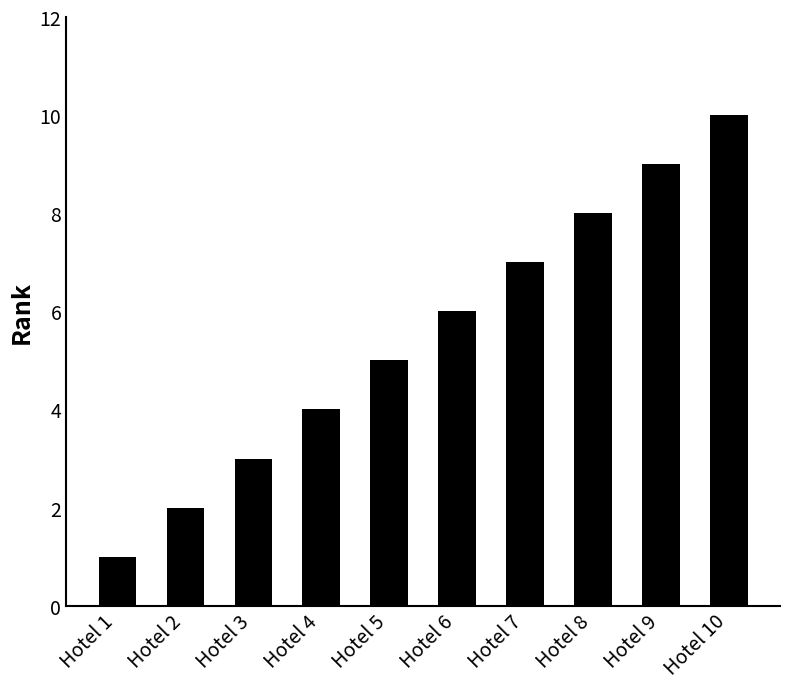

Is it true that the value at Hotel 4 is 2?

False